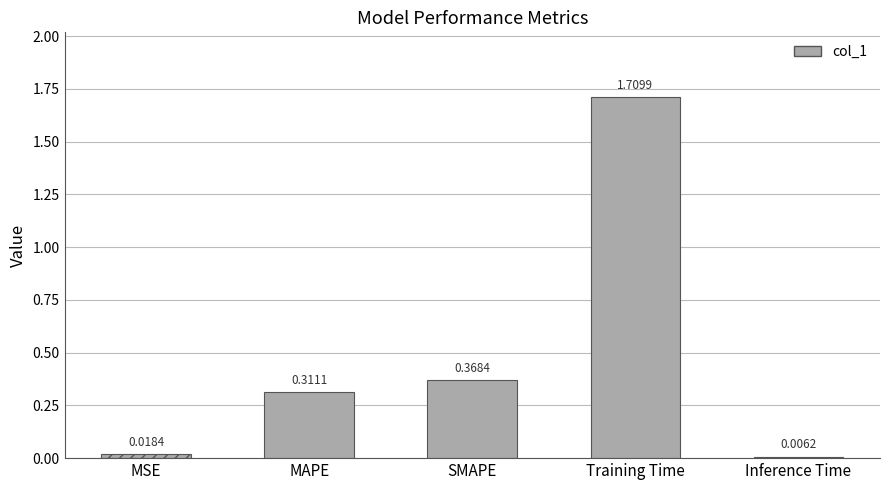

The value at Inference Time is 0.0. True or false?

False